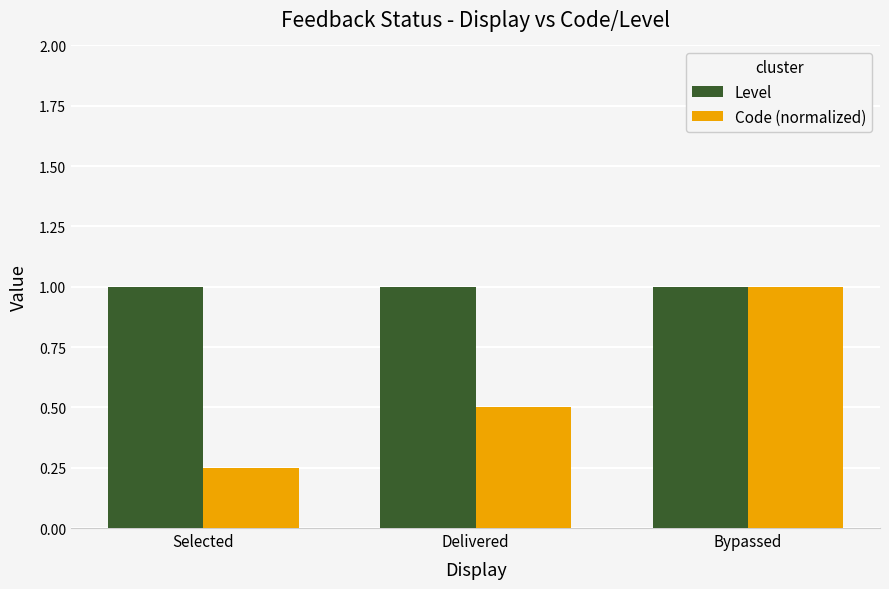

Is it true that Level equals 1.3 at Bypassed?

False